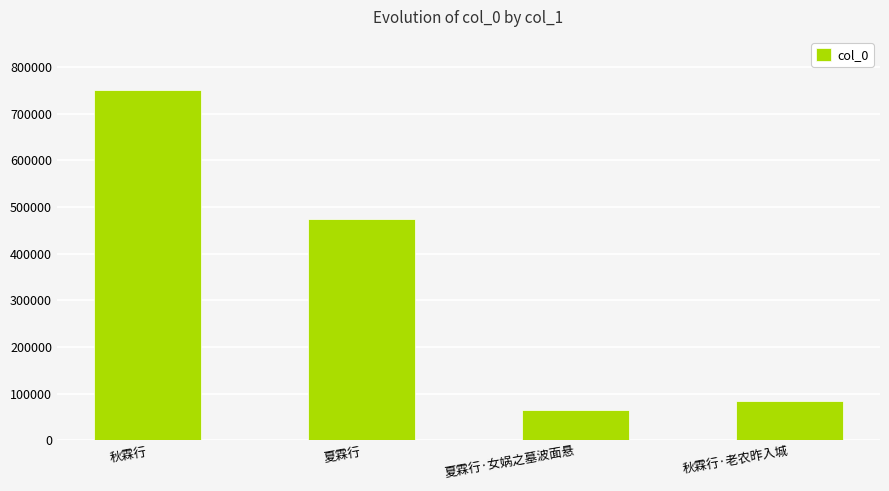

Reading left to right, extract all data points from this chart.

秋霖行=751691	夏霖行=473642	夏霖行·女娲之墓波面悬=64607	秋霖行·老农昨入城=85059